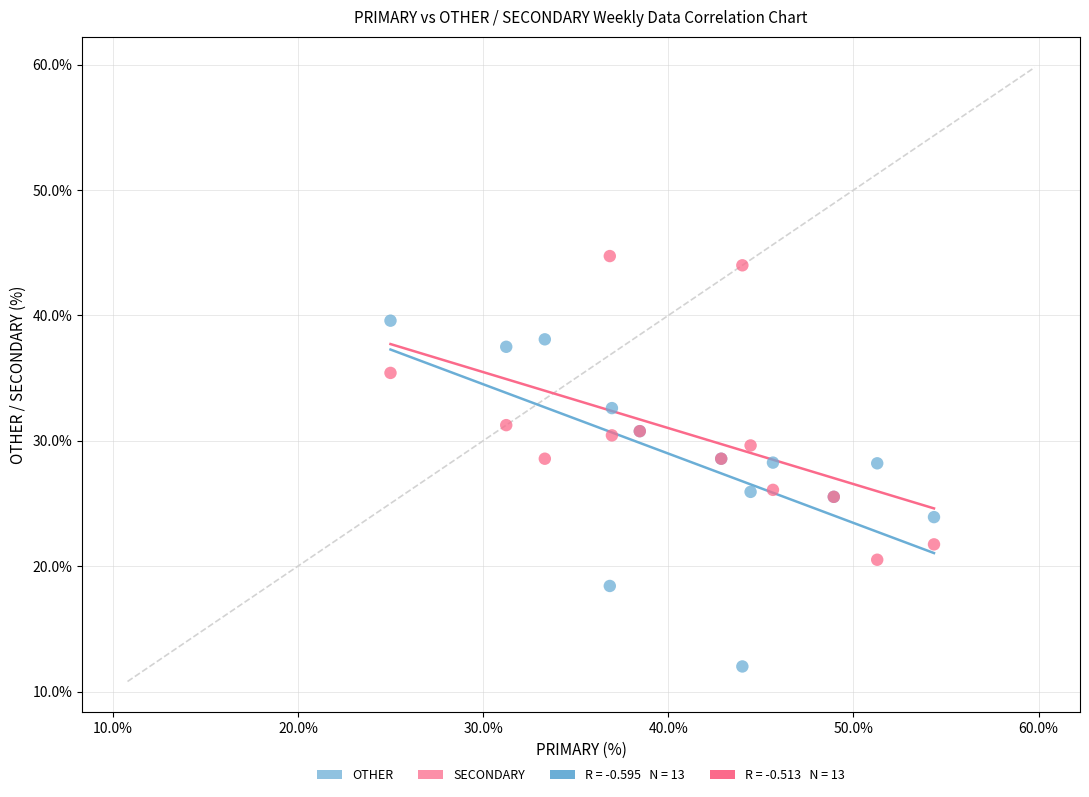

Which series reaches the minimum Y coordinate?

OTHER